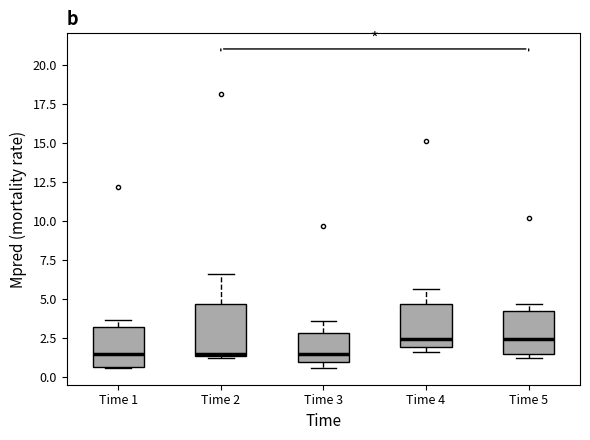

Where does the median line of the box for Time 5 sit on the y-axis? The values are not printed on the chart, so give them approximately, as read against the axis.

2.5